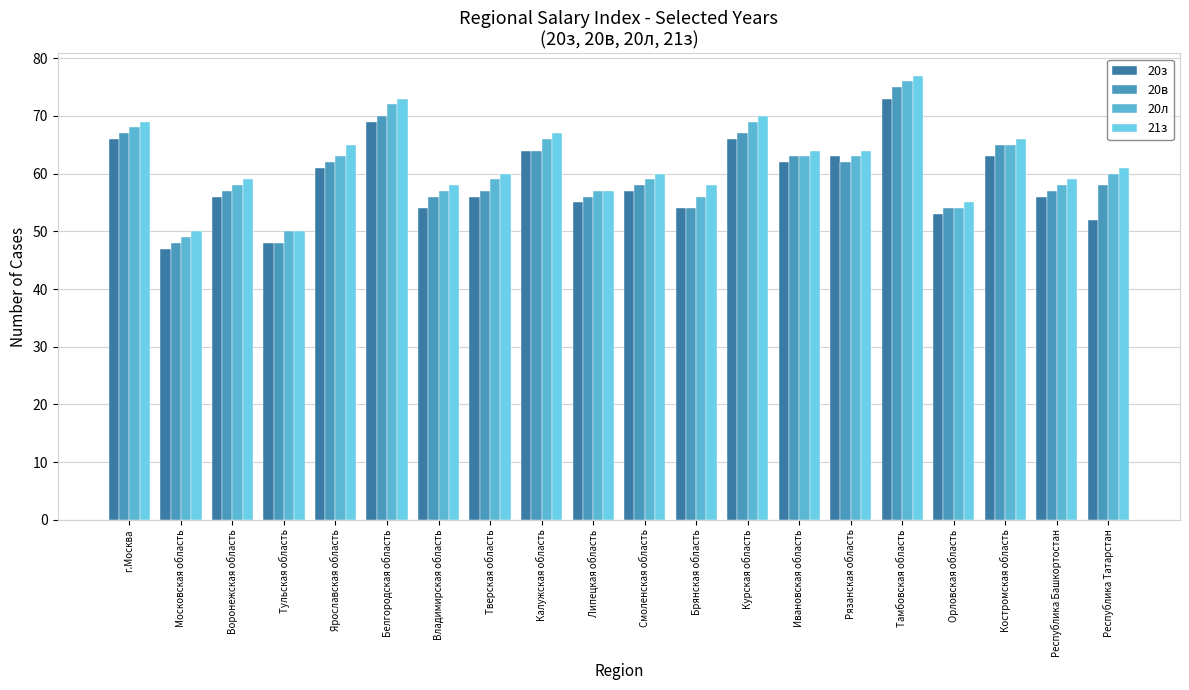

Between Ивановская область and Тамбовская область, which is larger?

Тамбовская область